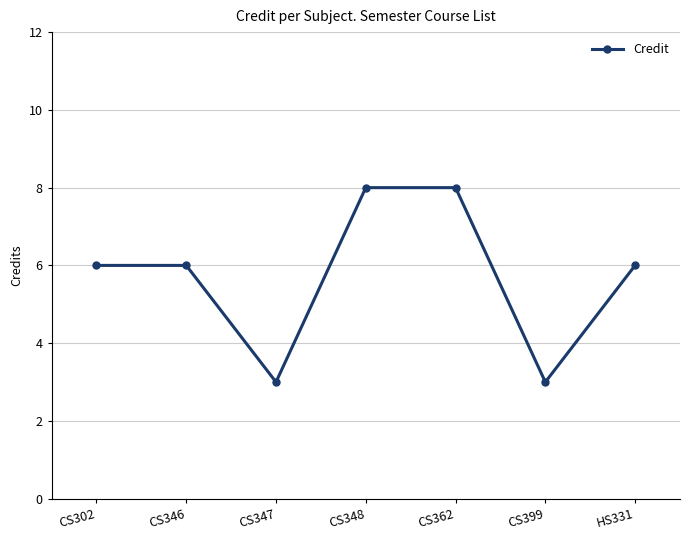

Count the values in the range 3 to 8.

7